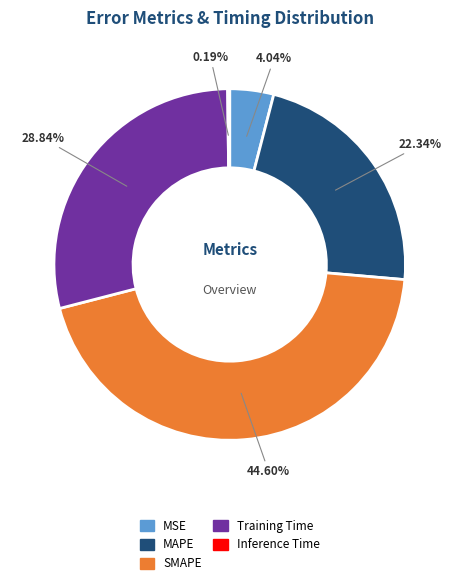

Which slice is the largest?

SMAPE